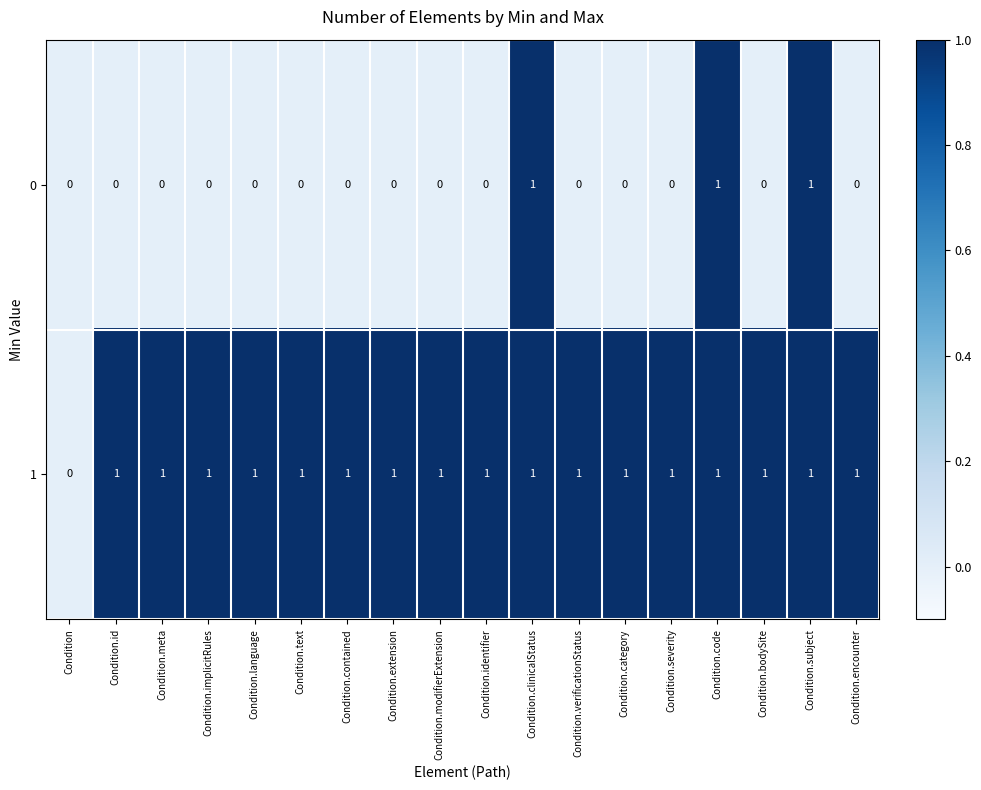

What is the difference between the highest and lowest values at Condition.extension?

1